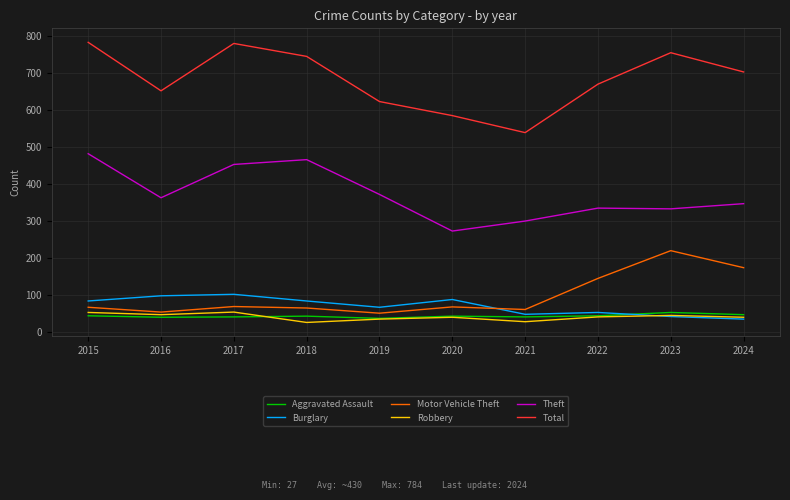

True or false: Theft and Aggravated Assault cross at least once.

False